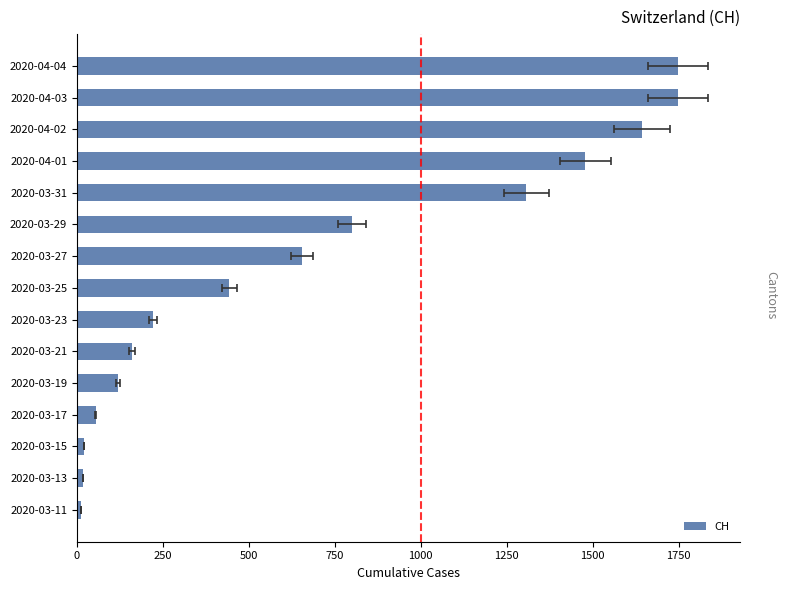

How many bars are there in total?

15